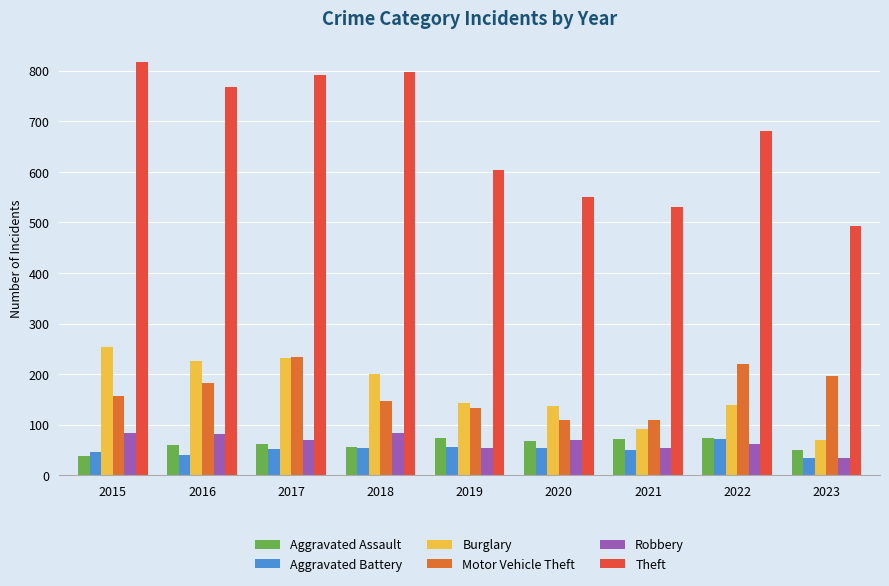

Where is Robbery nearest to the value 59?

2019